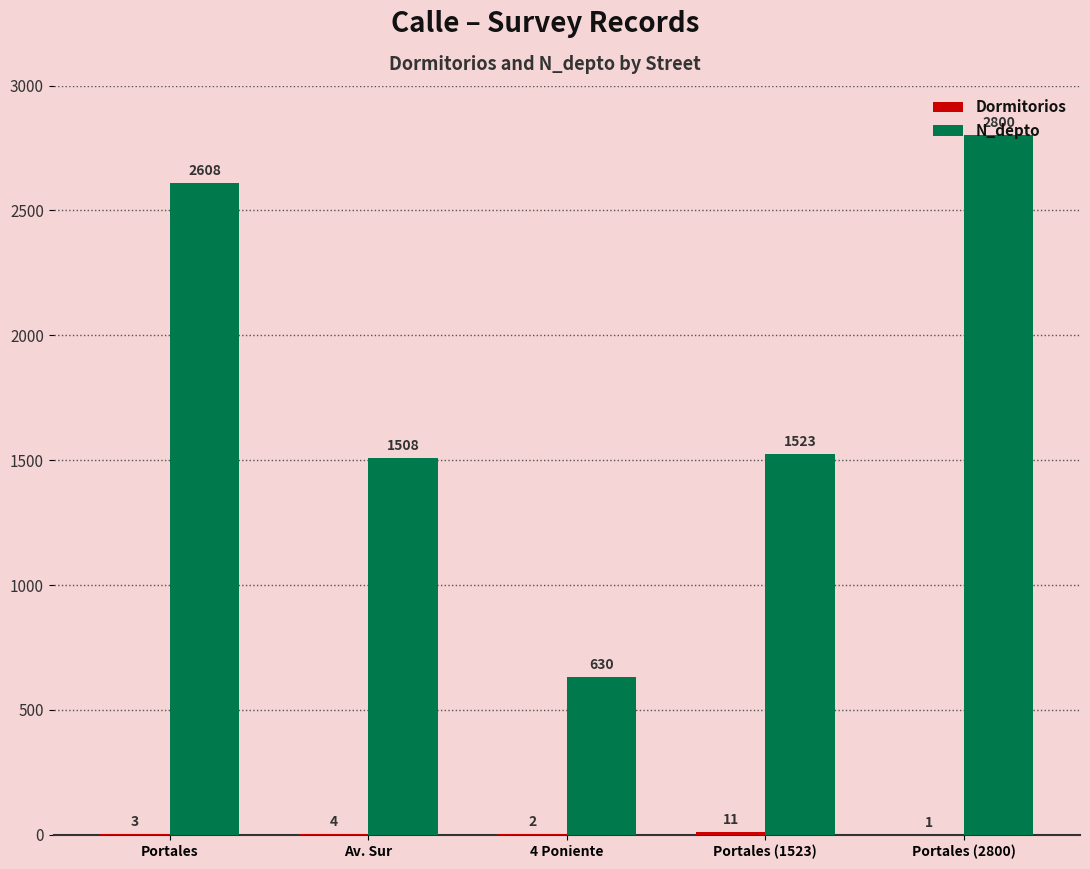

Where is N_depto nearest to the value 1715?

Portales (1523)